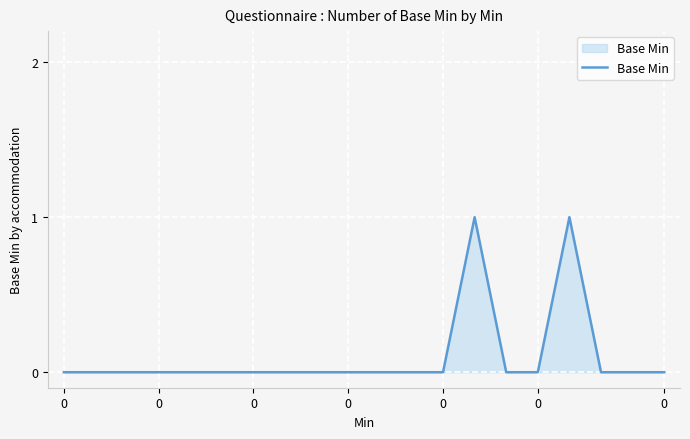

How many lines are shown in the chart?

1